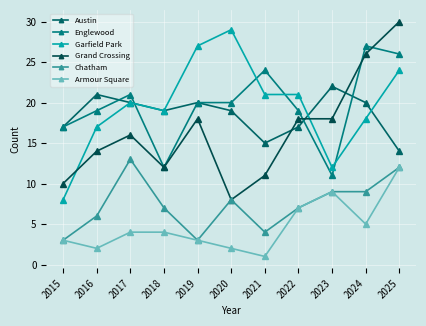

How many lines are shown in the chart?

6